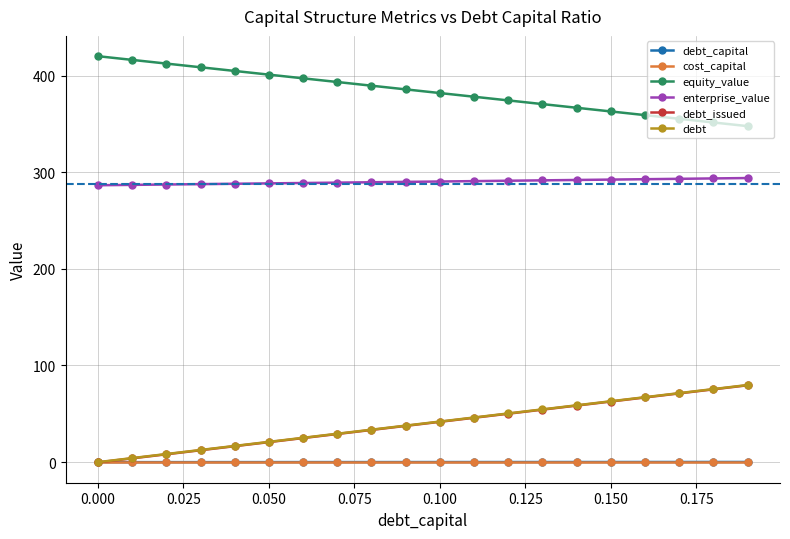

What is the value of the debt_issued point at the 7th from the left?

24.9